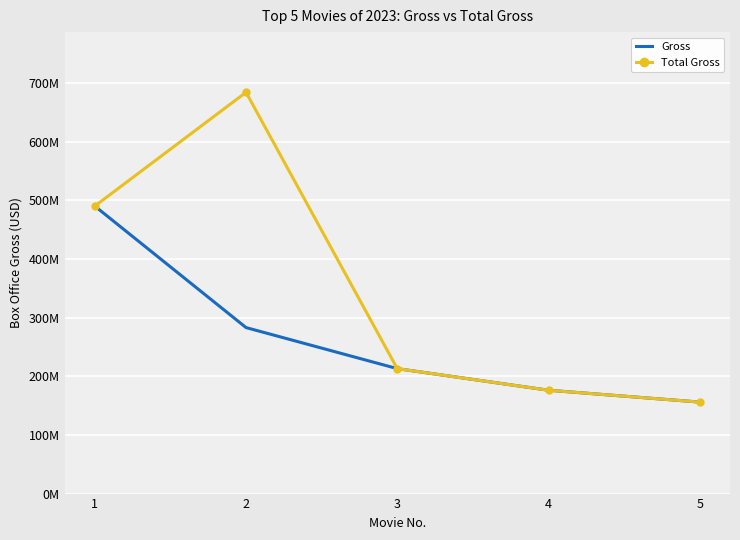

True or false: Total Gross and Gross intersect in this chart.

False